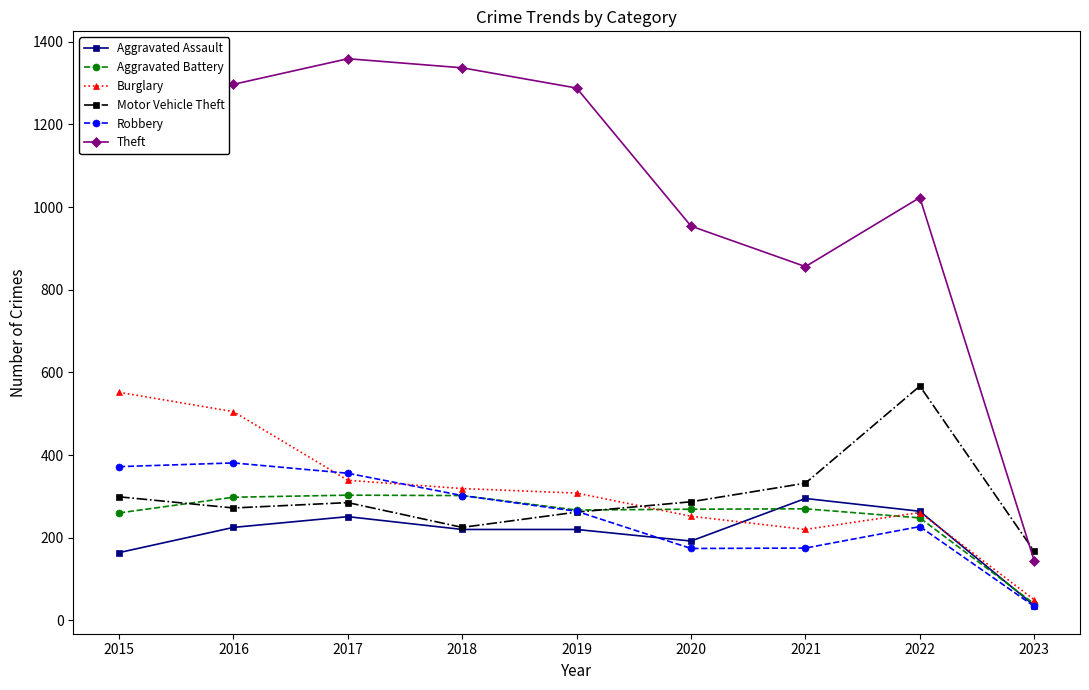

Which category has the lowest value across all series?

2023